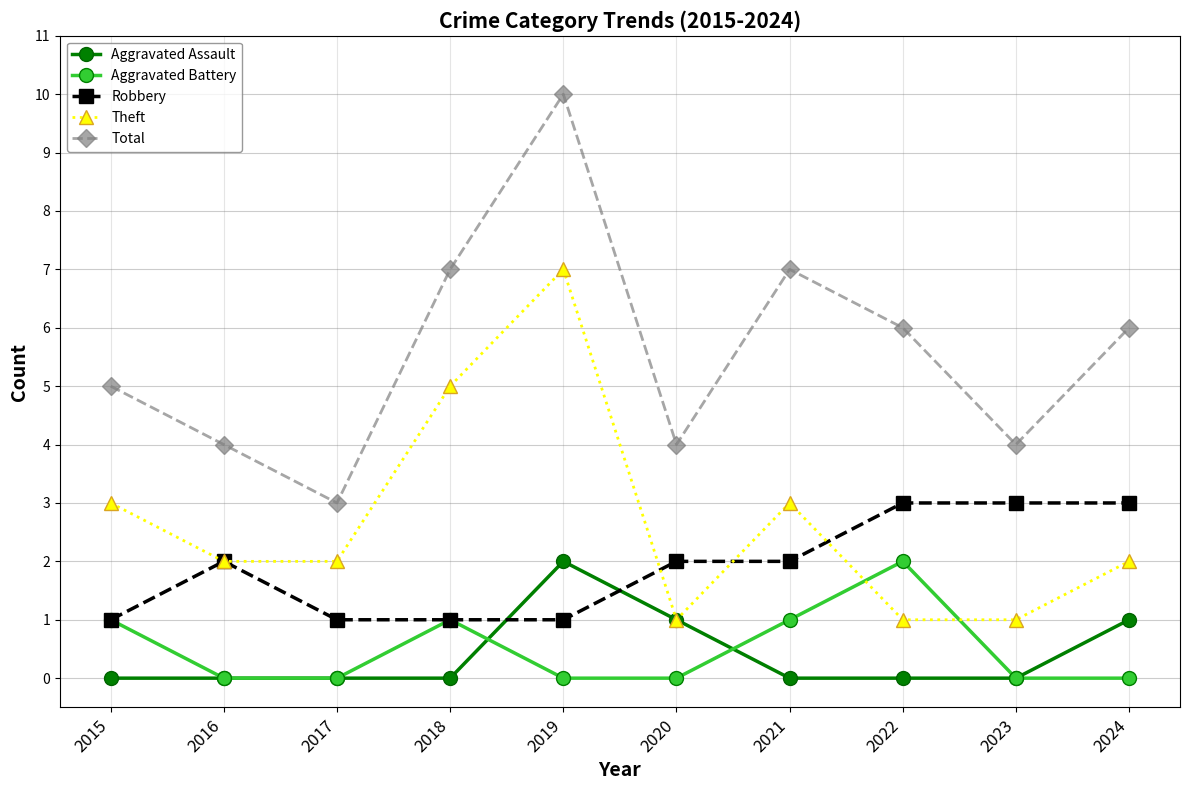

What is the difference between the second highest and second lowest values in the Theft series?

4